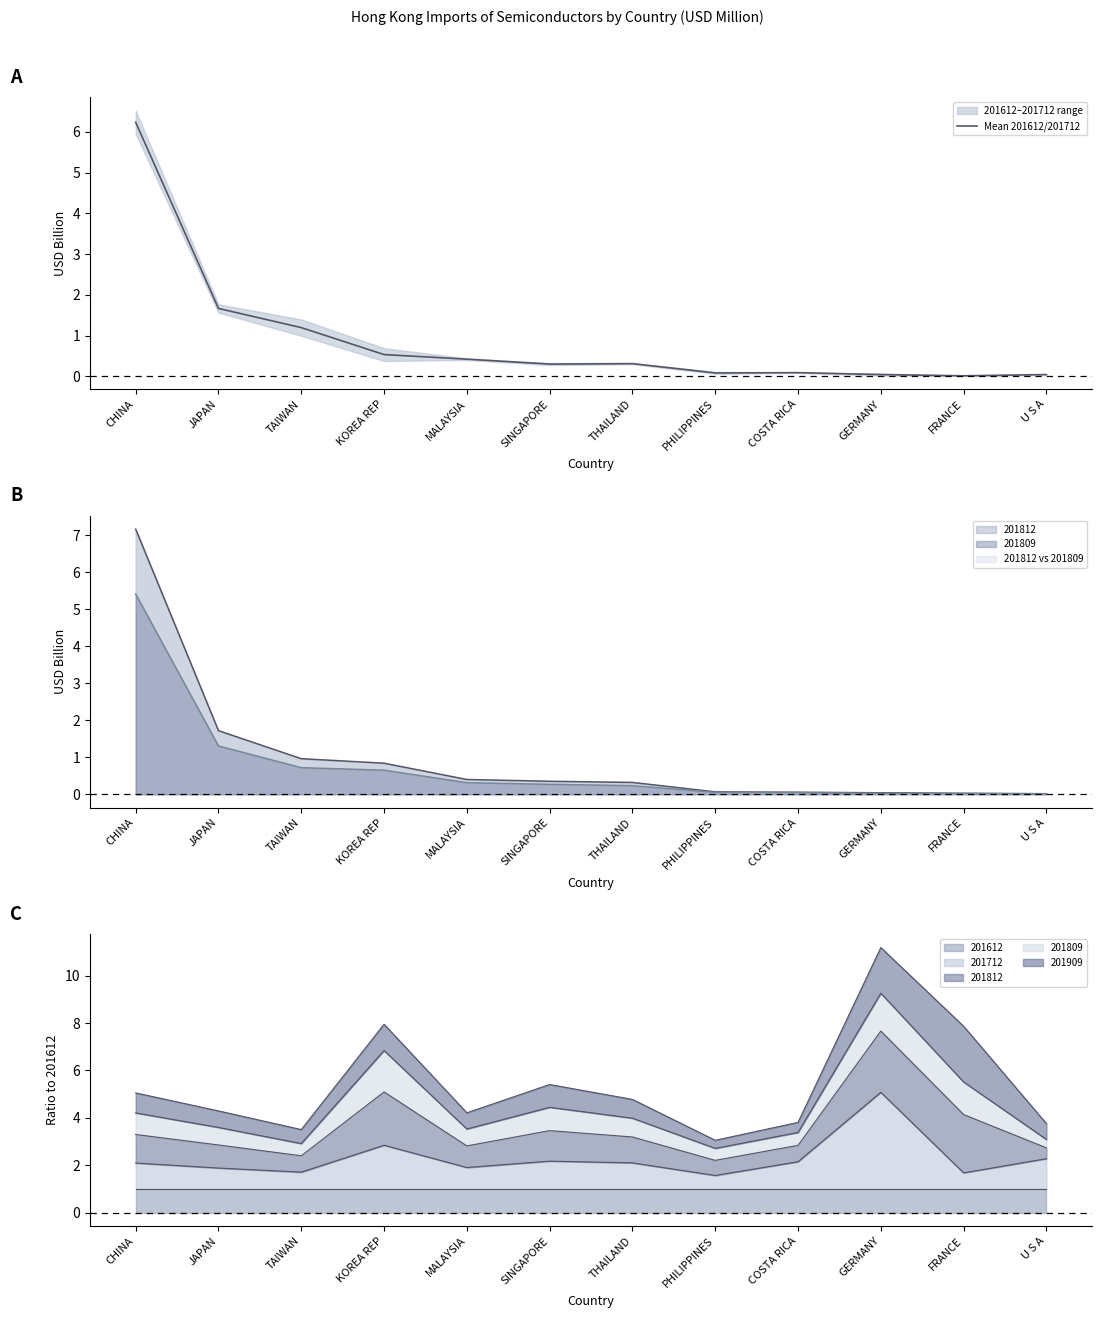

True or false: there are more than 2 points higher than both neighbors.

False